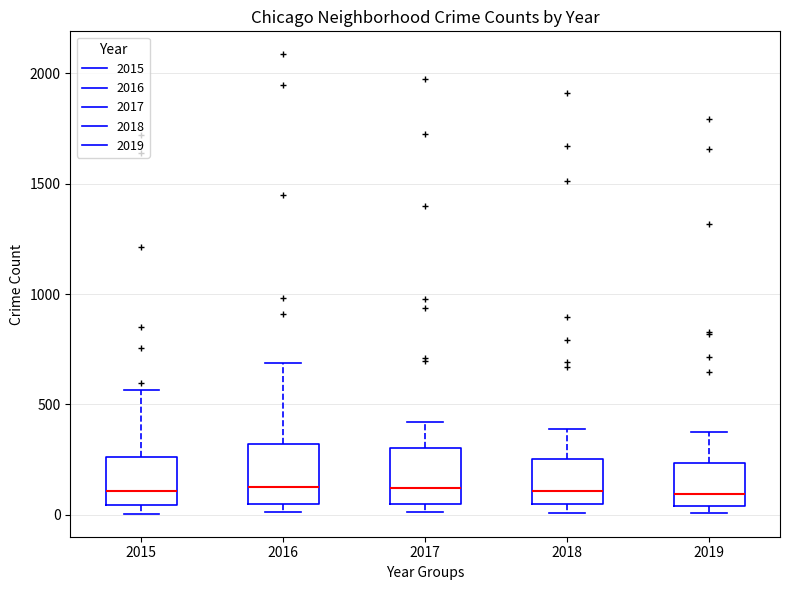

Reading left to right, read every box against the y-axis: the position of its median line, the range the box covers, and the ends of its whiskers. The values are not printed on the chart, so give them approximately, as read against the axis.

2015: median 100, box 50 to 250, whiskers 0 to 550
2016: median 150, box 50 to 300, whiskers 0 to 700
2017: median 100, box 50 to 300, whiskers 0 to 400
2018: median 100, box 50 to 250, whiskers 0 to 400
2019: median 100, box 50 to 250, whiskers 0 to 400